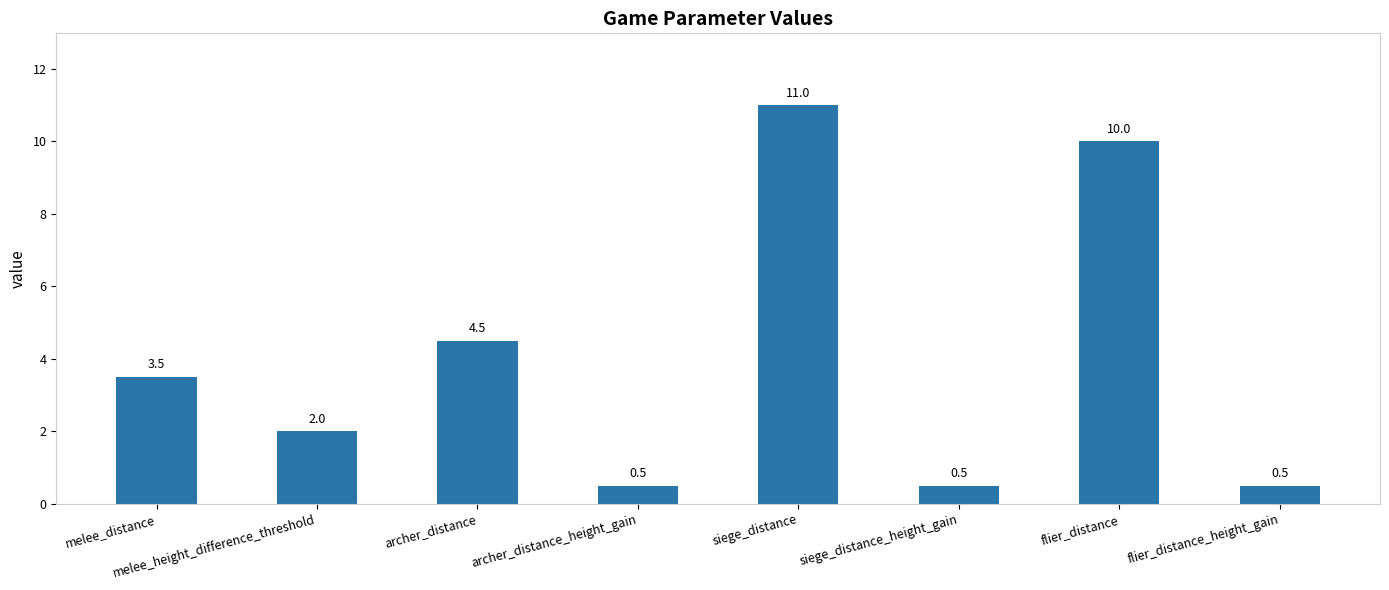

At which category does the chart reach its peak across all series?

siege_distance